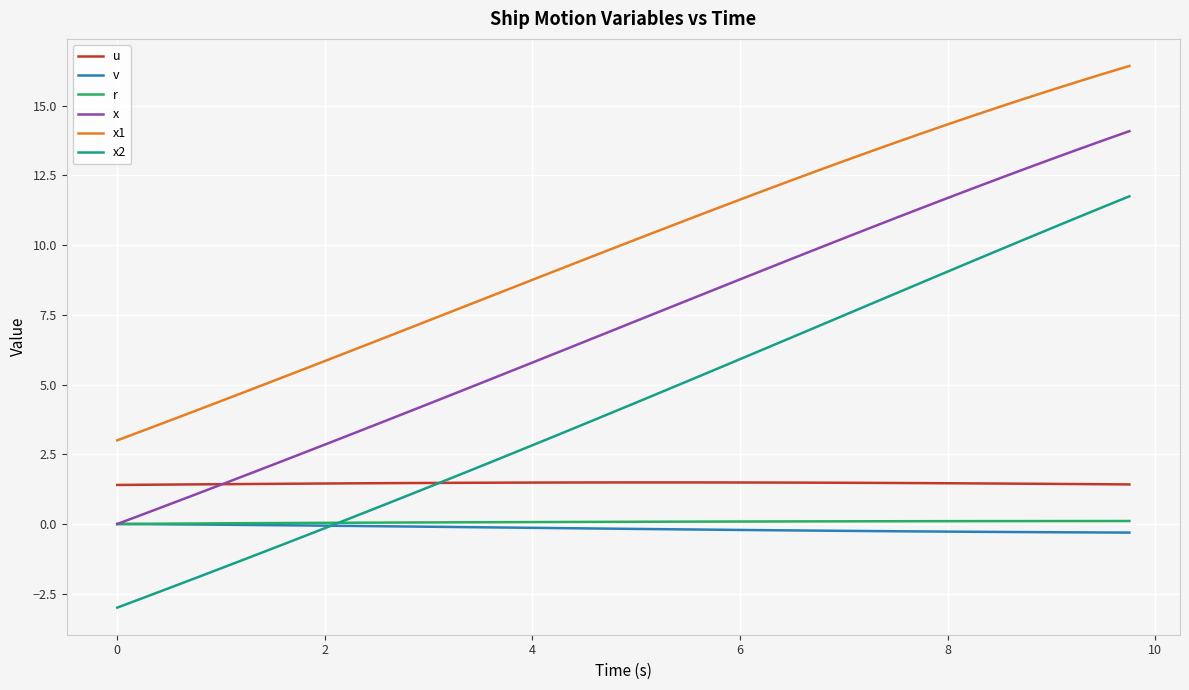

Which series has the largest total across all categories?

x1